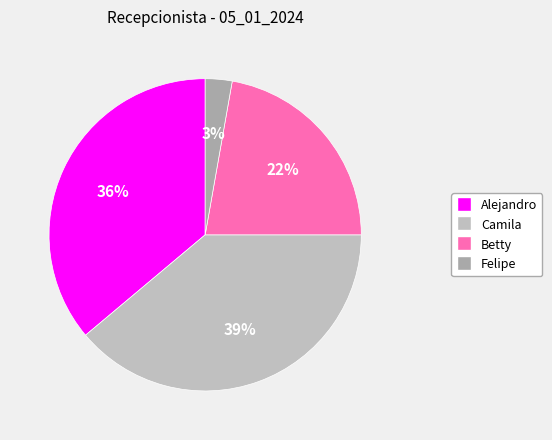

Which category has the smallest portion of the pie?

Felipe